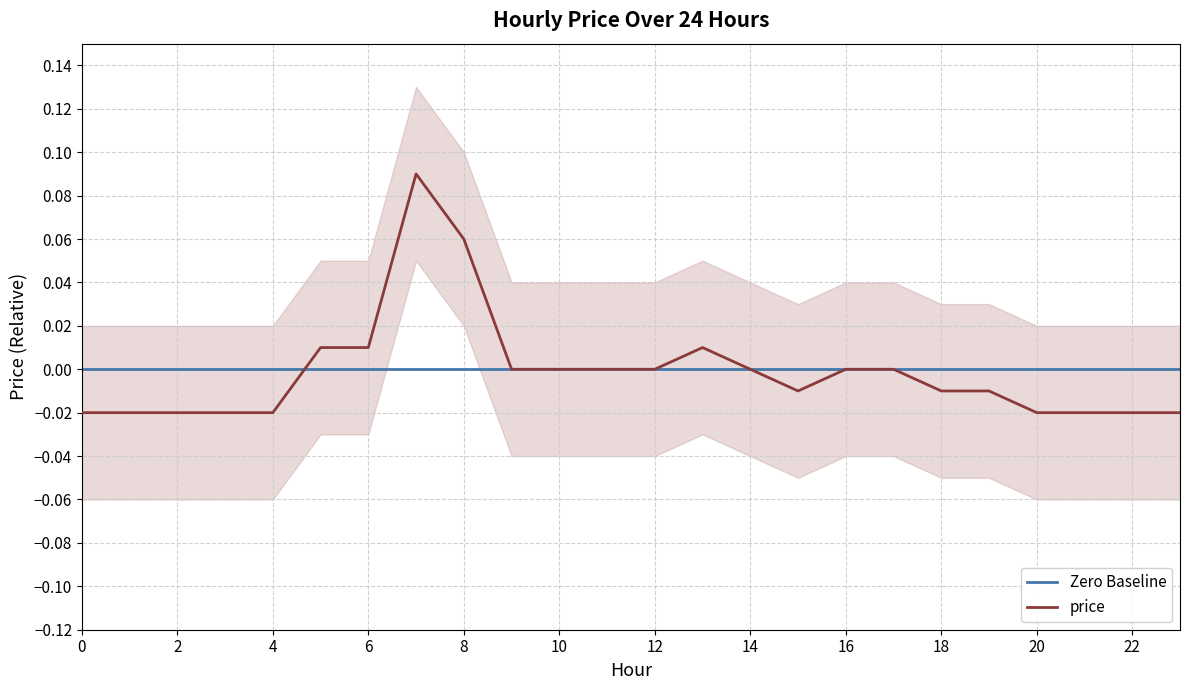

At which category does the data reach its first local valley?

15